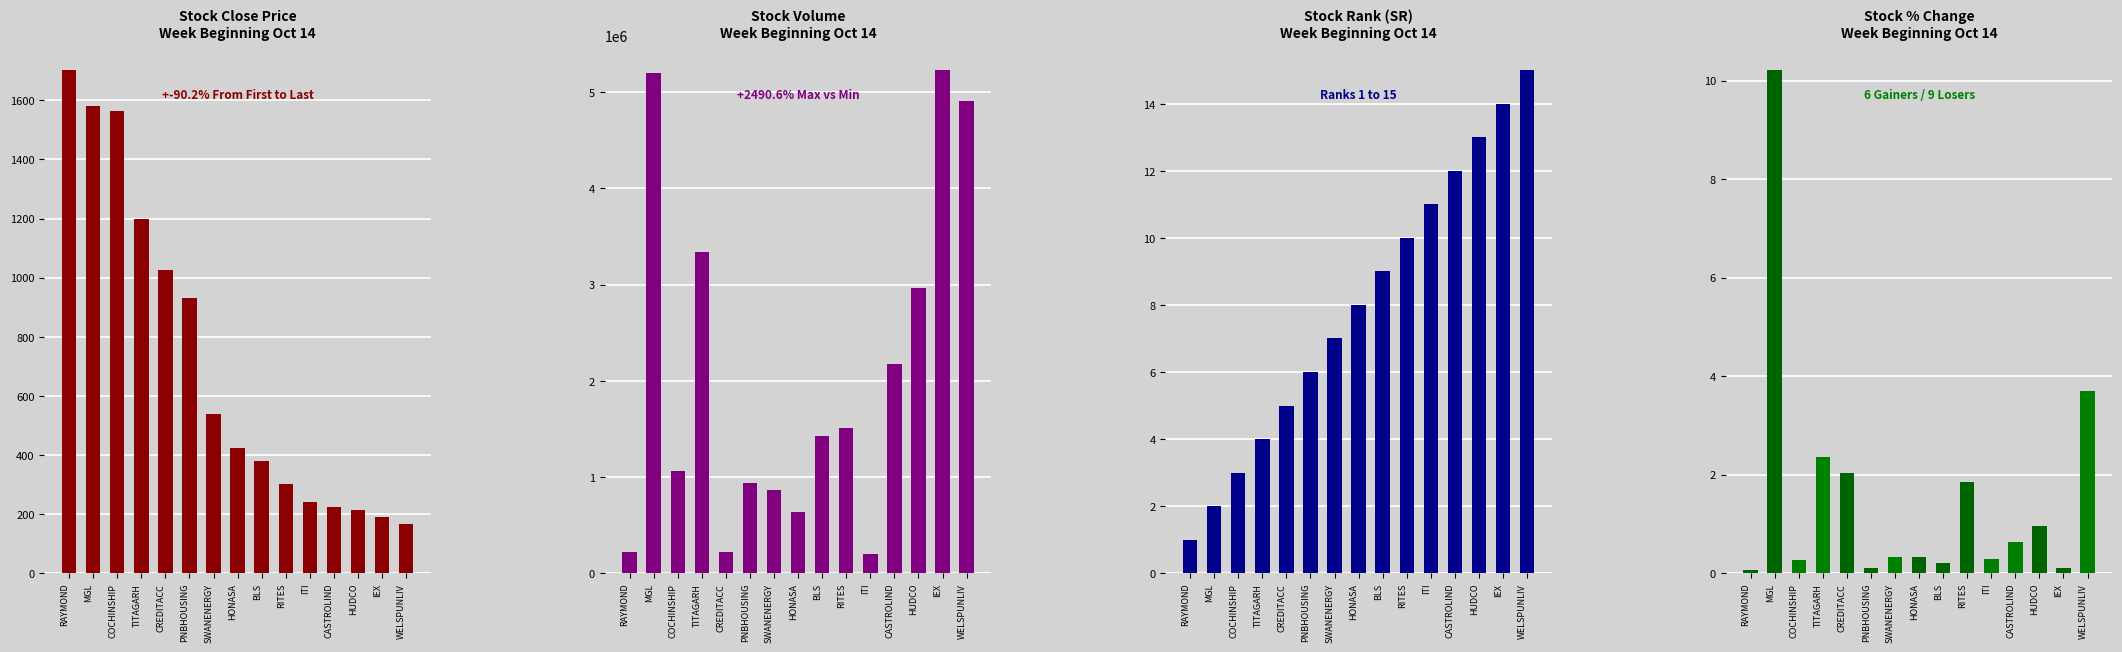

What are all the series names shown in the legend?

close, volume, sr, per_chg